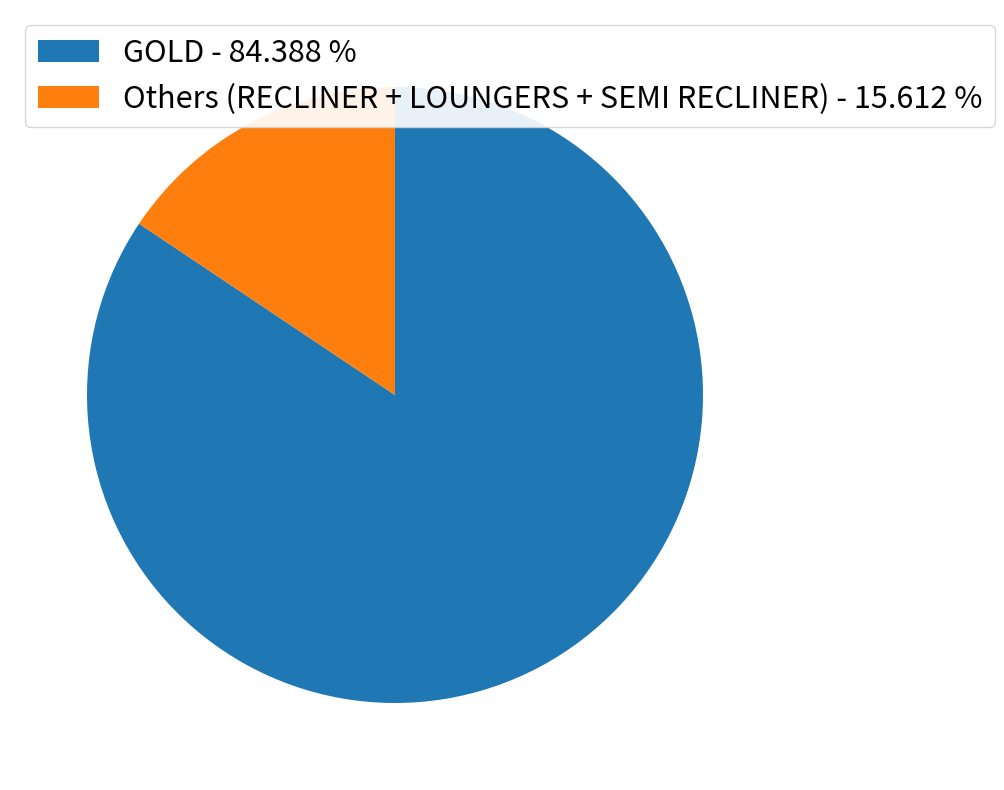

Does Others (RECLINER + LOUNGERS + SEMI RECLINER) - 15.612 % account for over 50% of the chart?

No